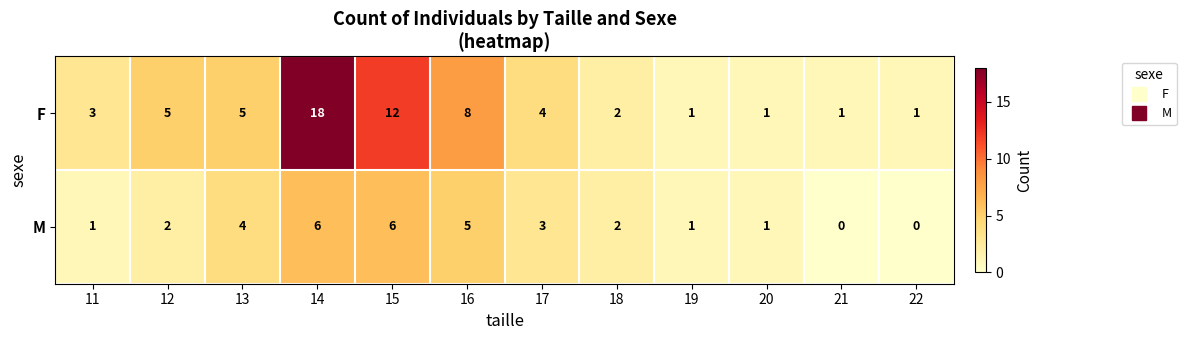

Where is F nearest to the value 9?

16